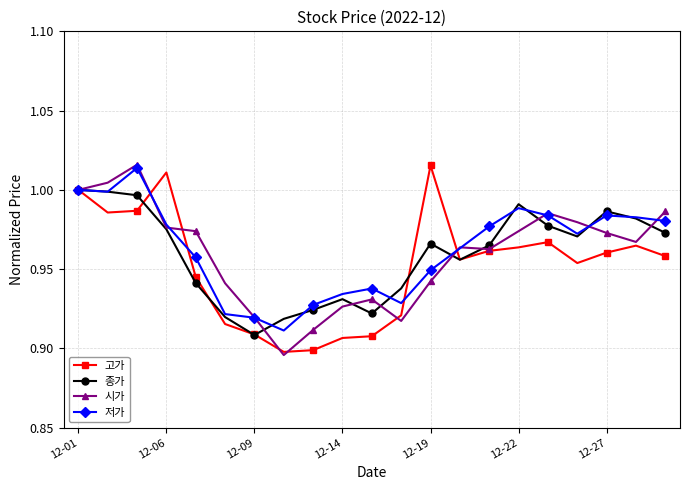

True or false: 종가 has more than 2 interior local peaks.

True